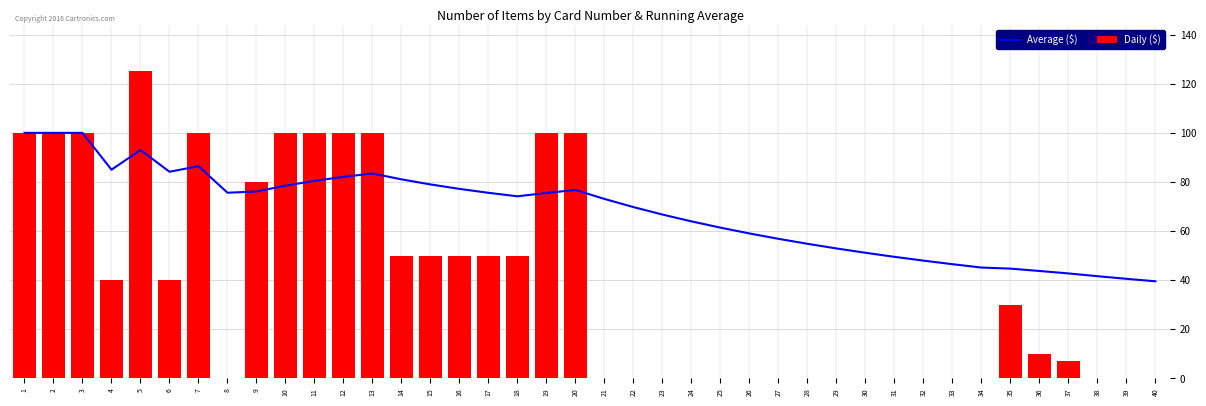

The Average ($) series shows 71.0 at 31. True or false?

False